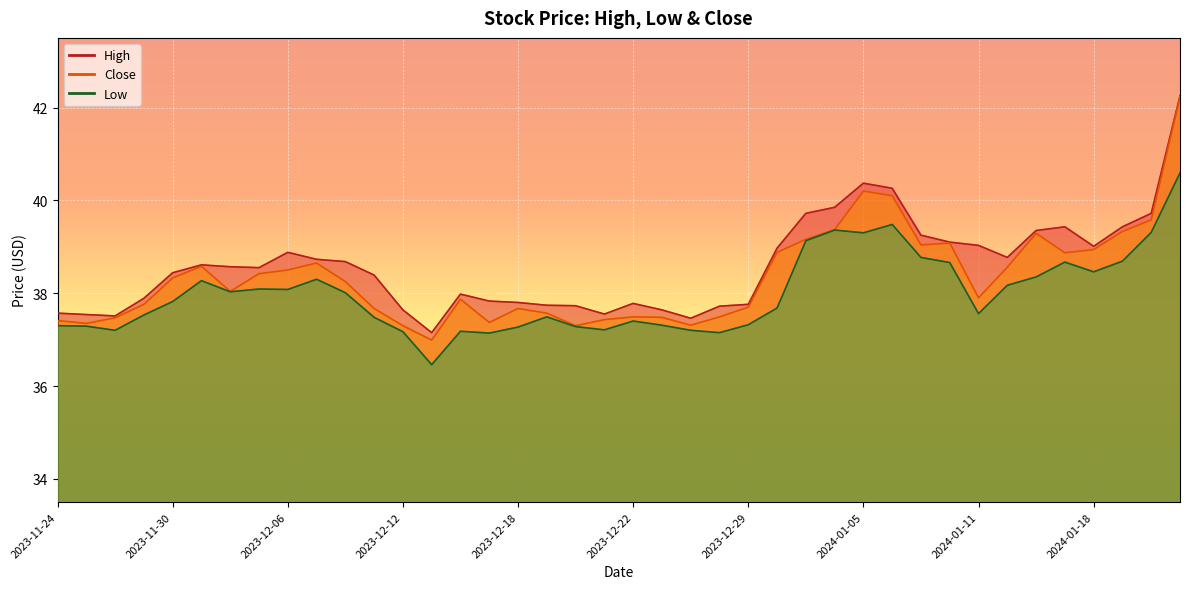

Where is the first local maximum for Close?

2023-12-01